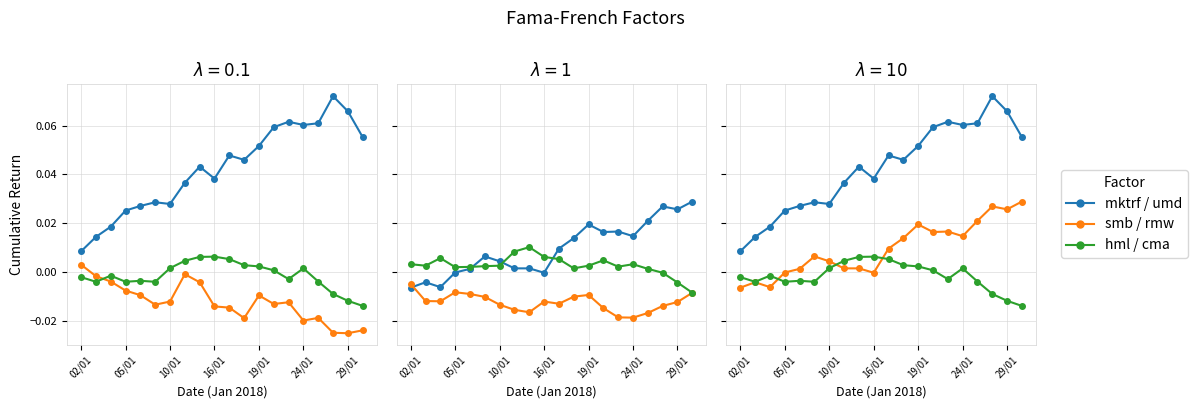

In rmw, how many points are higher than both neighbors (excluding endpoints)?

3